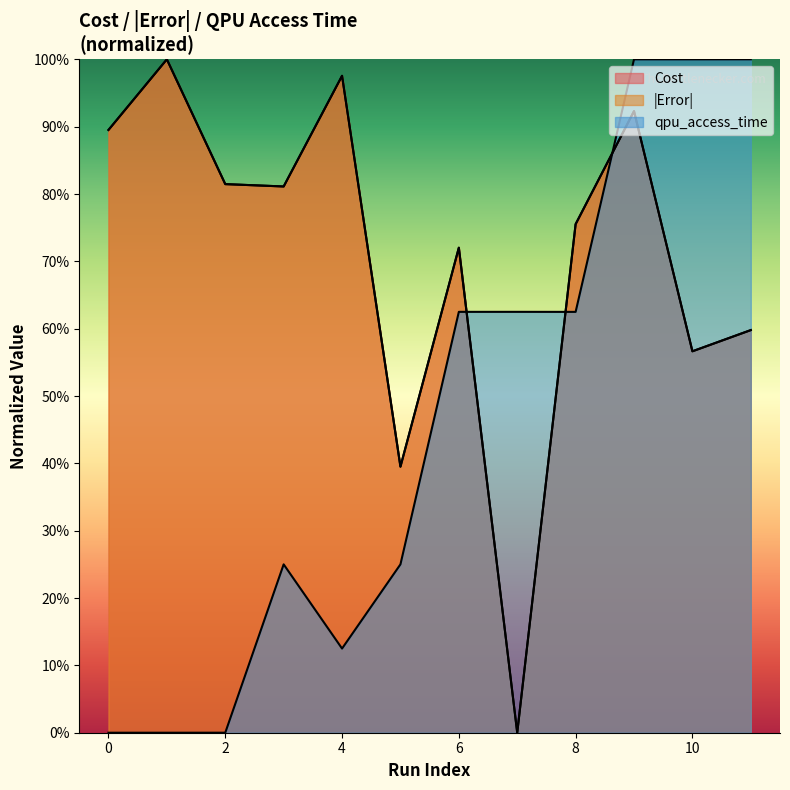

True or false: Error has more than 2 points higher than both neighbors.

True